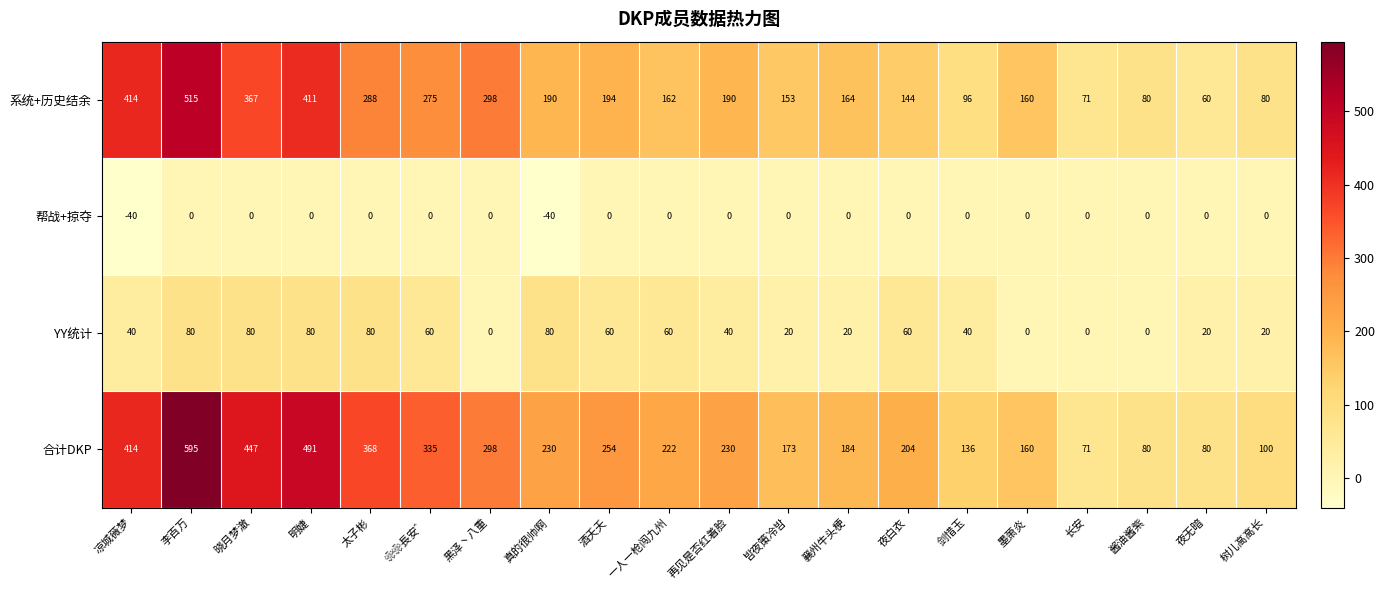

The 合计DKP series shows 100 at 树儿高高长. True or false?

True